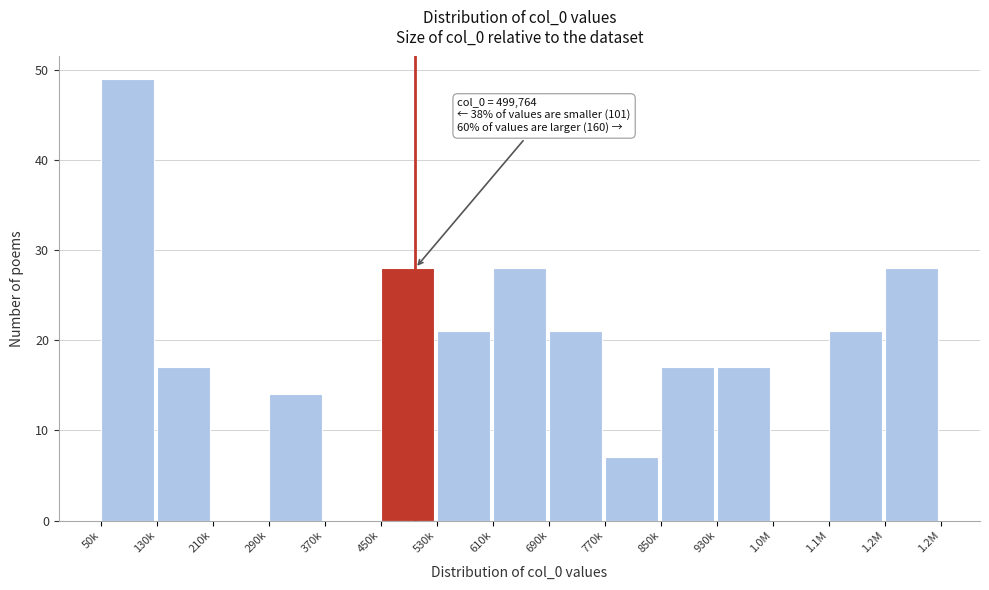

Reading right to left, transcribe all the data shown in this chart.

1.2M=28	1.1M=21	1.0M=0	930k=17	850k=17	770k=7	690k=21	610k=28	530k=21	450k=28	370k=0	290k=14	210k=0	130k=17	50k=49